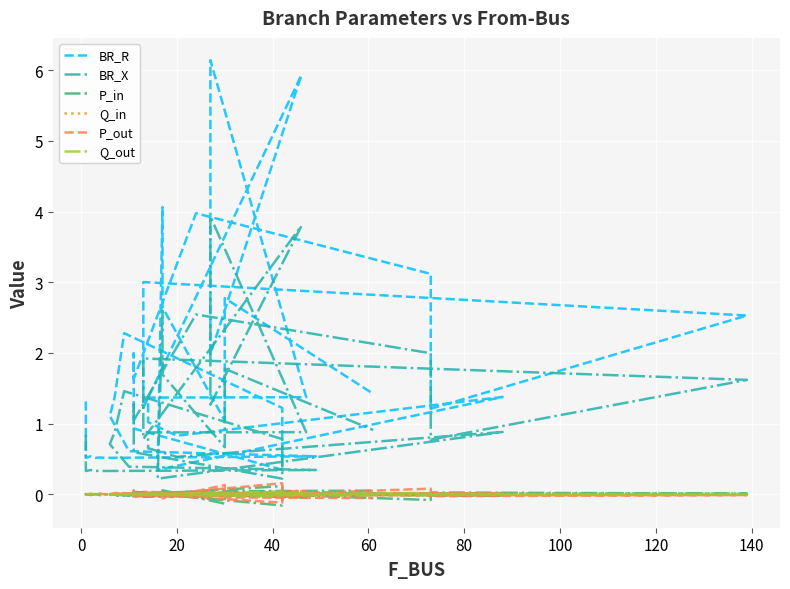

Reading left to right, extract all data points from this chart.

BR_R: 1.3	0.5	0.5	0.5	0.5	0.5	0.5	0.6	1.1	1.4	2.3	1.2	1.1	0.3	0.9	2.0	1.6	4.0	3.1	1.2	2.5	3.0	1.5	1.2	5.9	2.0	6.1	1.4	1.4	1.0	0.8	1.4	0.3	4.1	2.6	1.0	1.6	2.7	2.8	1.4
BR_X: 0.8	0.3	0.3	0.3	0.3	0.3	0.3	0.4	0.7	0.9	1.5	0.8	0.7	0.2	0.6	1.3	1.0	2.5	2.0	0.8	1.6	1.9	0.9	0.8	3.8	1.3	3.9	0.9	0.9	0.7	0.5	0.9	0.2	2.6	1.7	0.7	1.0	1.7	1.8	0.9
P_in: -0.0	0.0	-0.0	0.0	-0.0	0.0	-0.0	-0.0	-0.0	-0.0	-0.0	0.1	0.0	-0.2	0.0	-0.1	0.0	0.0	-0.1	0.0	0.0	0.0	0.0	-0.0	0.0	0.0	0.0	-0.0	0.0	-0.0	0.0	-0.0	0.0	-0.1	0.1	-0.1	0.0	0.0	0.0	0.1
Q_in: -0.0	0.0	-0.0	0.0	-0.0	0.0	-0.0	-0.0	-0.0	-0.0	-0.0	0.0	0.0	-0.0	0.0	-0.0	0.0	0.0	-0.0	0.0	0.0	0.0	0.0	-0.0	0.0	0.0	0.0	-0.0	0.0	-0.0	0.0	-0.0	0.0	-0.0	0.0	-0.0	0.0	0.0	0.0	0.0
P_out: 0.0	-0.0	0.0	-0.0	0.0	-0.0	0.0	0.0	0.0	0.0	0.0	-0.1	-0.0	0.2	-0.0	0.1	-0.0	-0.0	0.1	-0.0	-0.0	-0.0	-0.0	0.0	-0.0	-0.0	-0.0	0.0	-0.0	0.0	-0.0	0.0	-0.0	0.1	-0.1	0.1	-0.0	-0.0	-0.0	-0.1
Q_out: 0.0	-0.0	0.0	-0.0	0.0	-0.0	0.0	0.0	0.0	0.0	0.0	-0.0	-0.0	0.0	-0.0	0.0	-0.0	-0.0	0.0	-0.0	-0.0	-0.0	-0.0	0.0	-0.0	-0.0	-0.0	0.0	-0.0	0.0	-0.0	0.0	-0.0	0.0	-0.0	0.0	-0.0	-0.0	-0.0	-0.0